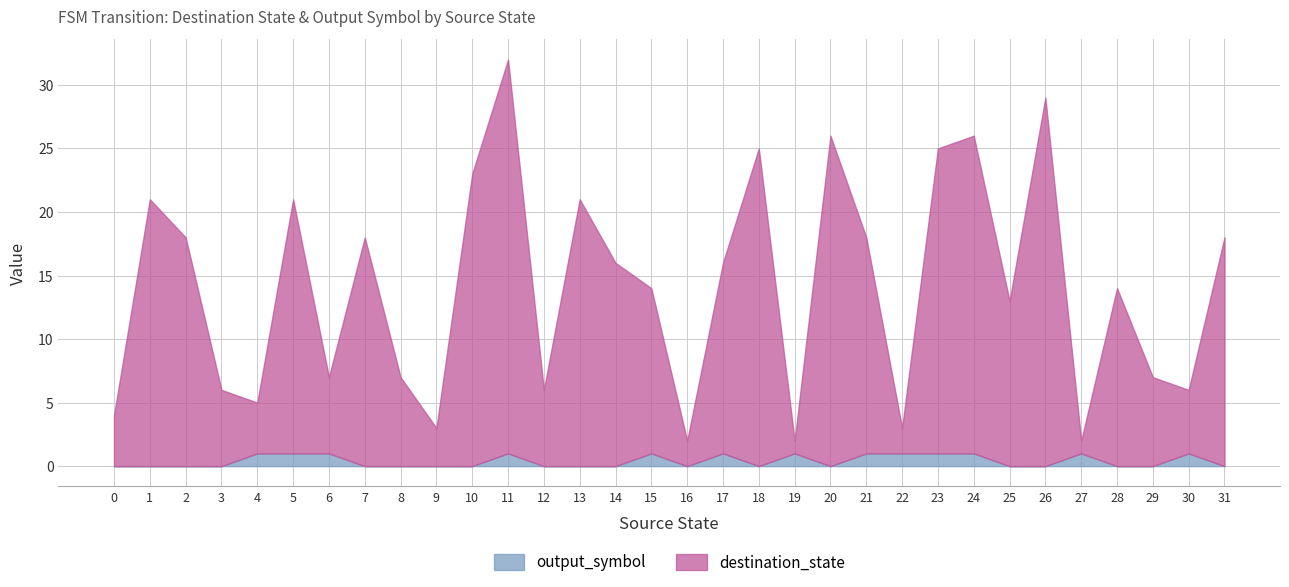

The value of destination_state at 23 is 24. True or false?

True